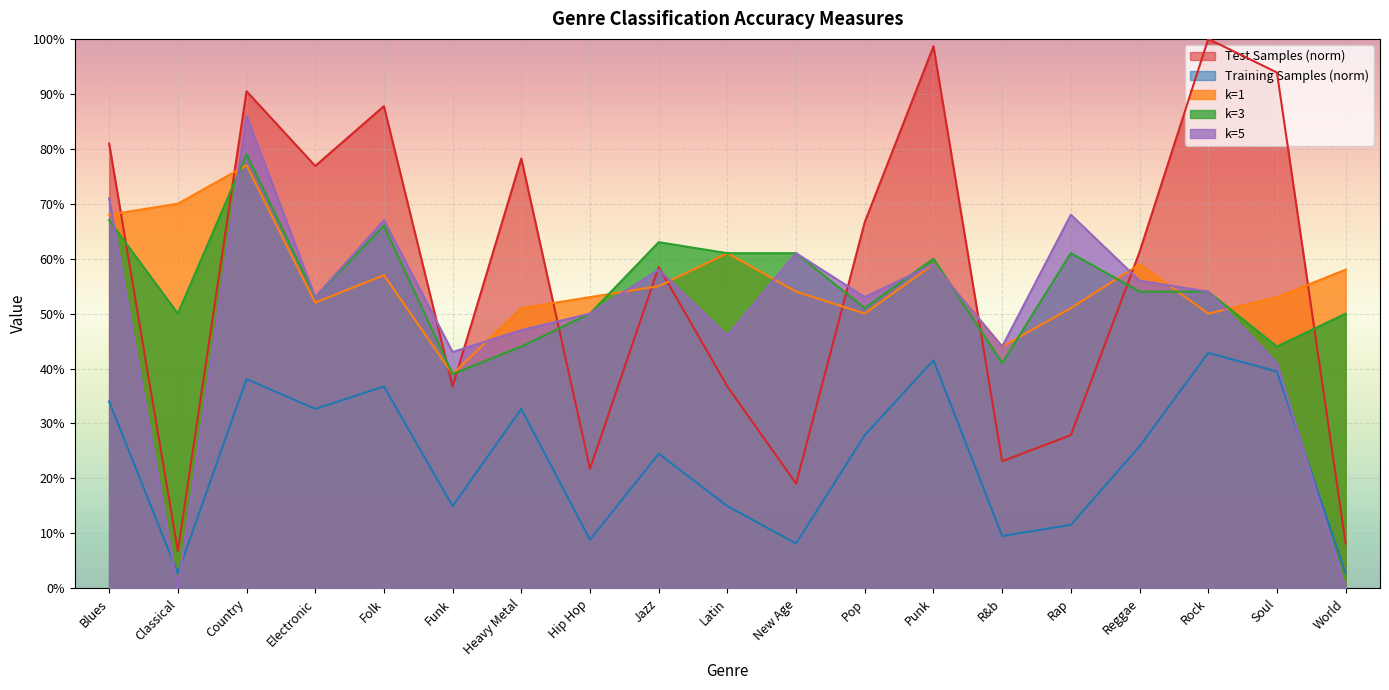

What is the value of the k=3 point at the 2nd from the left?

0.5